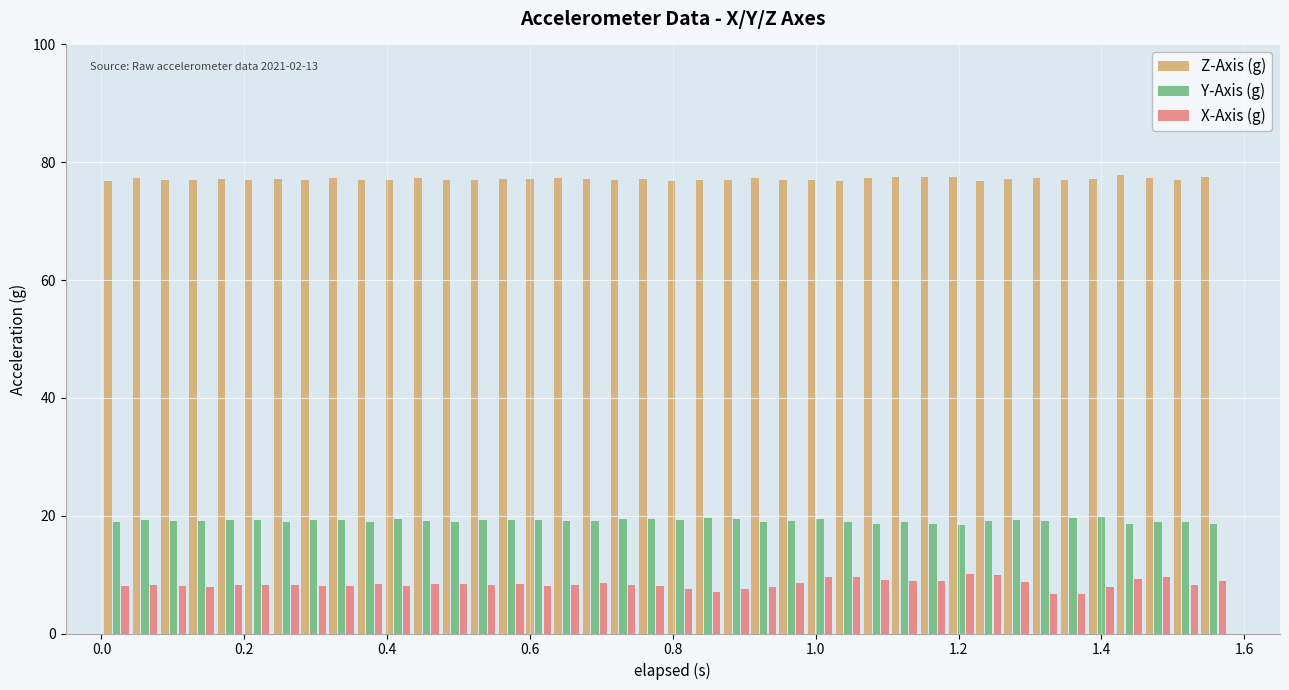

At how many categories does at least one series exceed 60?

40